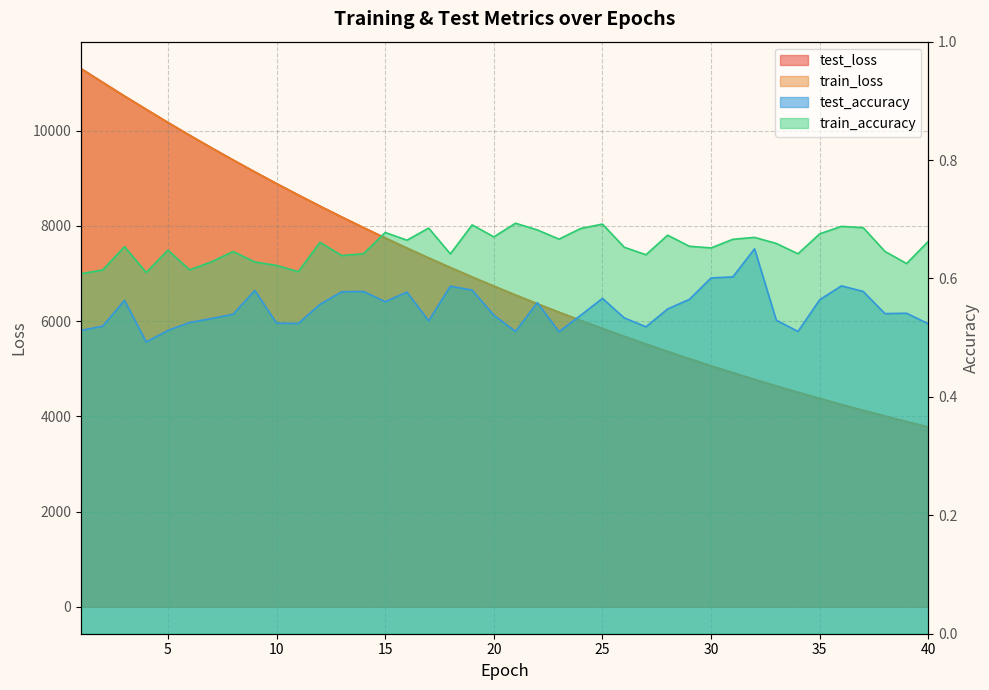

Which series changed the most between 9 and 23?

train_loss